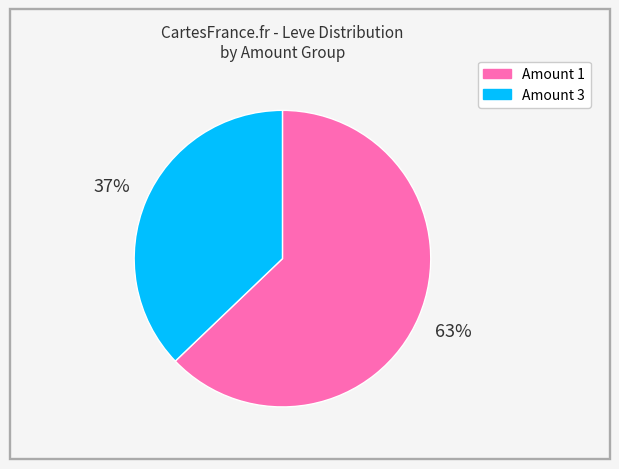

Is the sum of Amount 3 and Amount 1 greater than half?

Yes